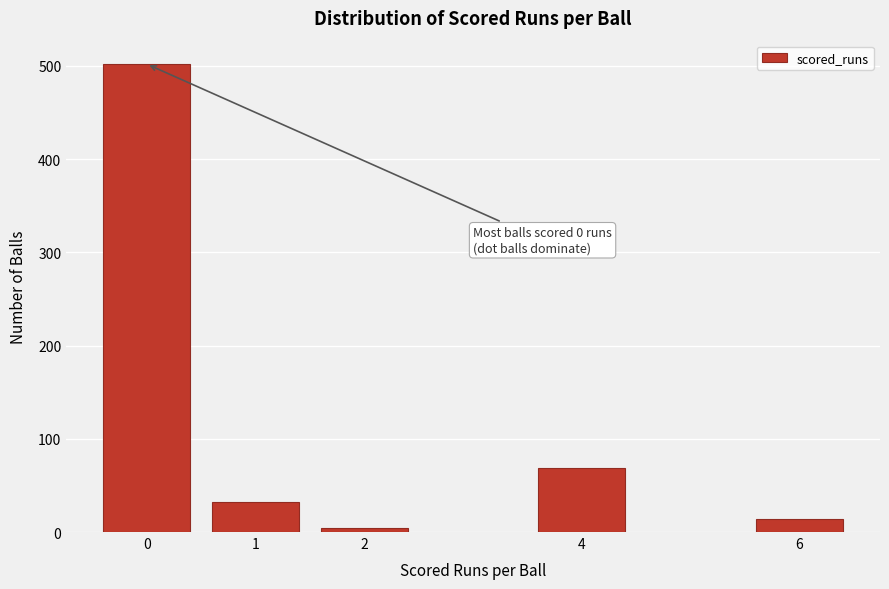

Reading left to right, list all the values displayed in this chart.

0=502	1=32	2=4	4=69	6=14